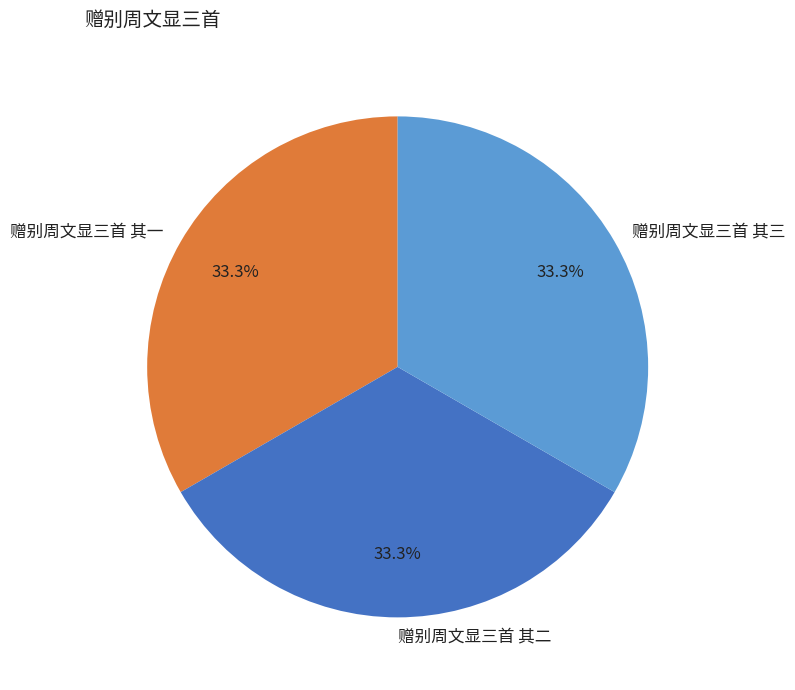

True or false: 赠别周文显三首 其一 accounts for 33% of the total.

True